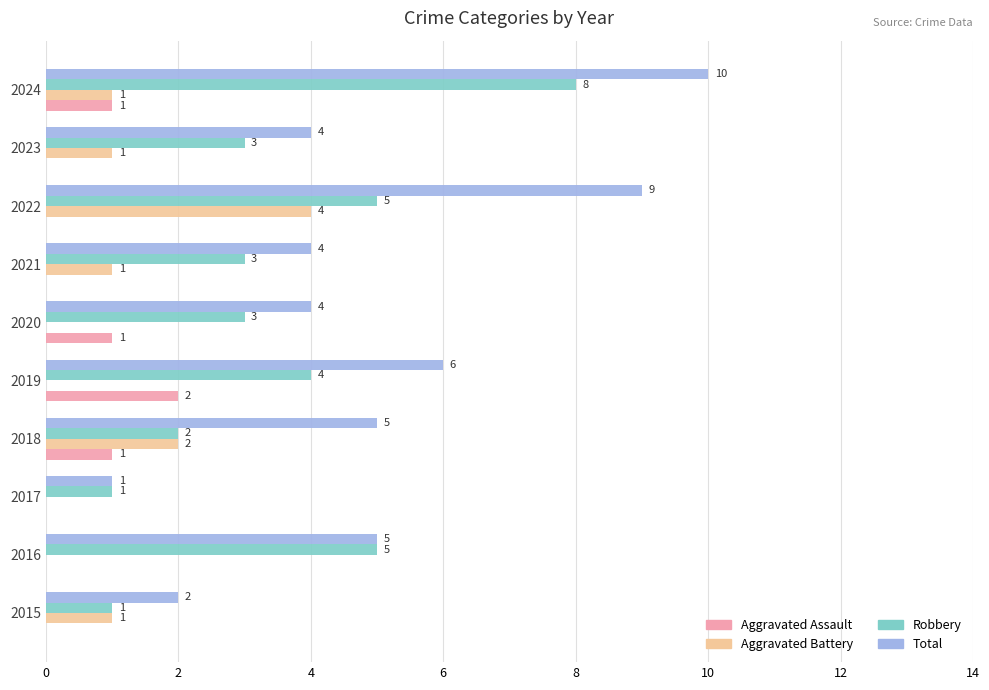

Which series changed the most between 2016 and 2024?

Total